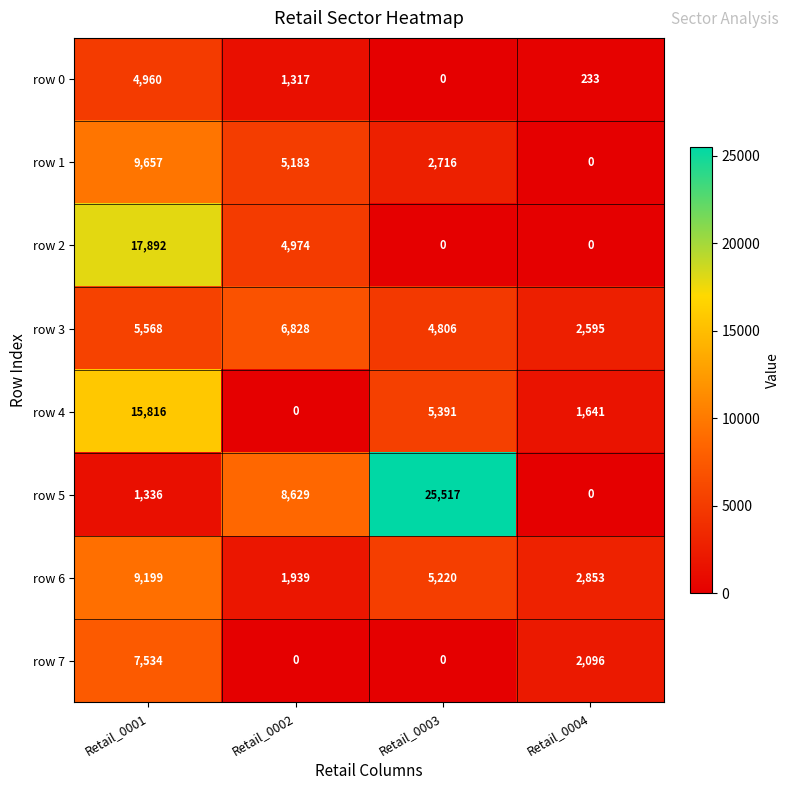

At which label does row 0 reach its peak?

Retail_0001